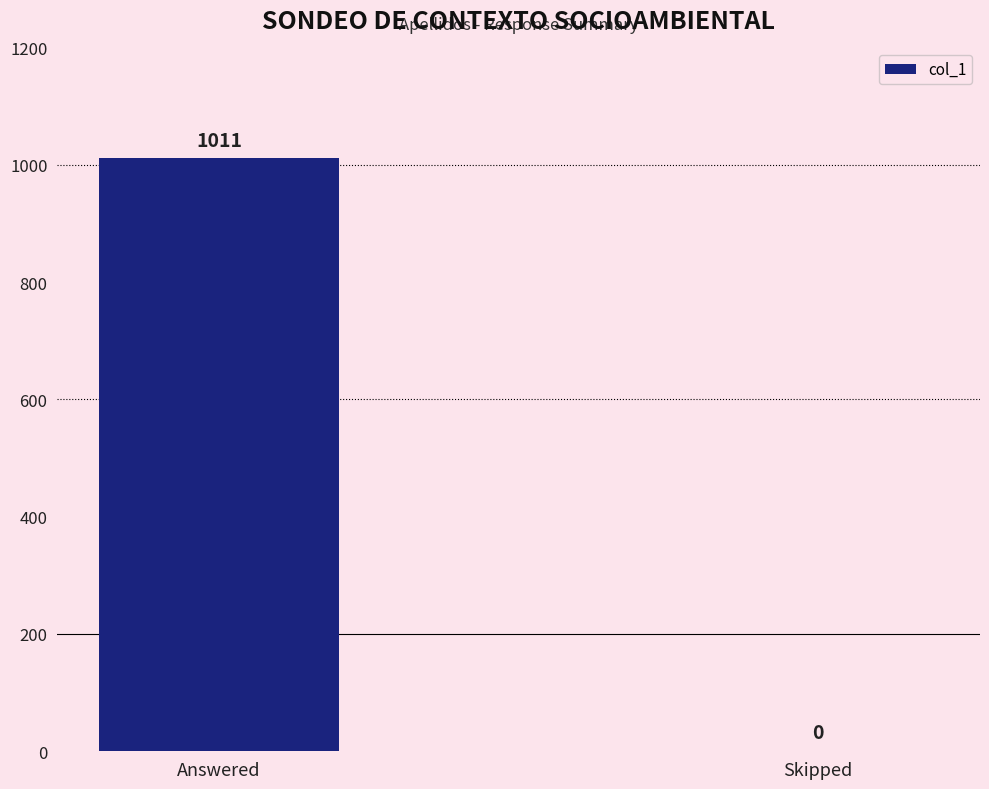

What is the change in value from Answered to Skipped?

-1011